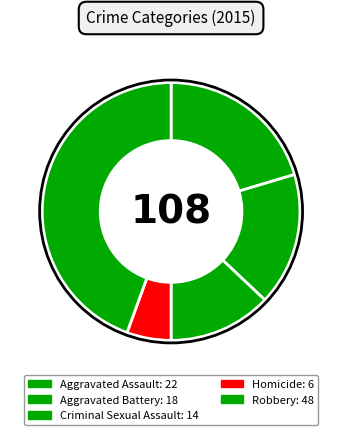

How many slices are in this pie chart?

5